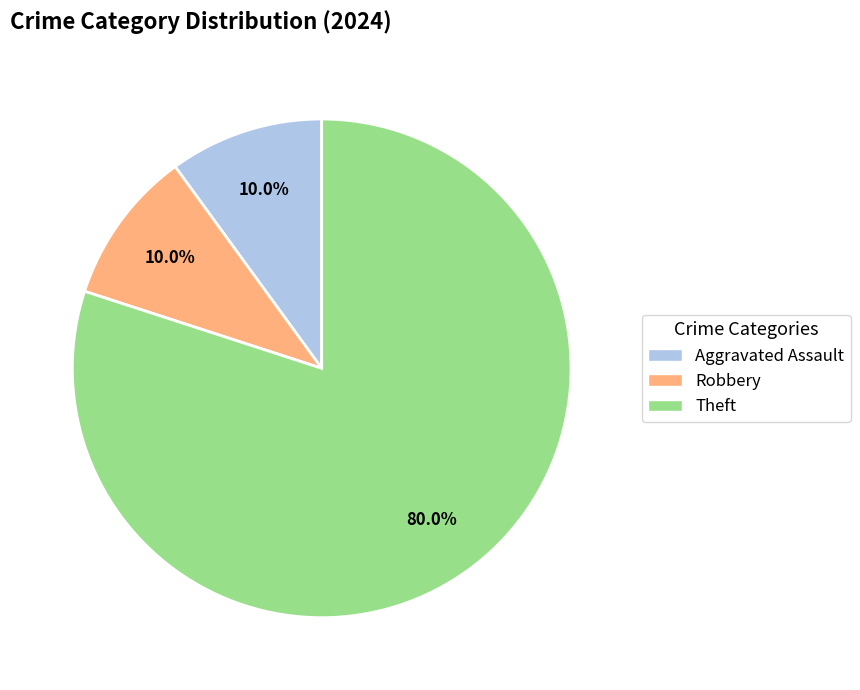

How many slices are in this pie chart?

3